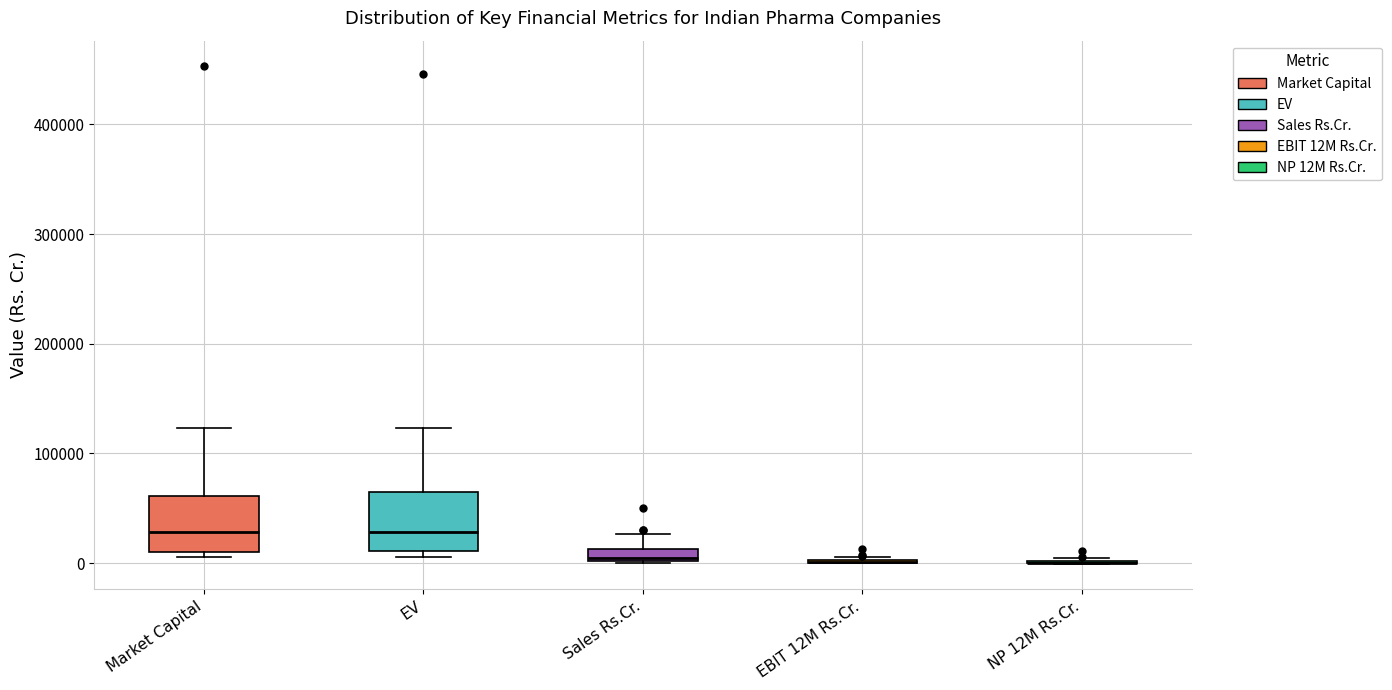

Where does the median line of the box for EV sit on the y-axis? The values are not printed on the chart, so give them approximately, as read against the axis.

30000